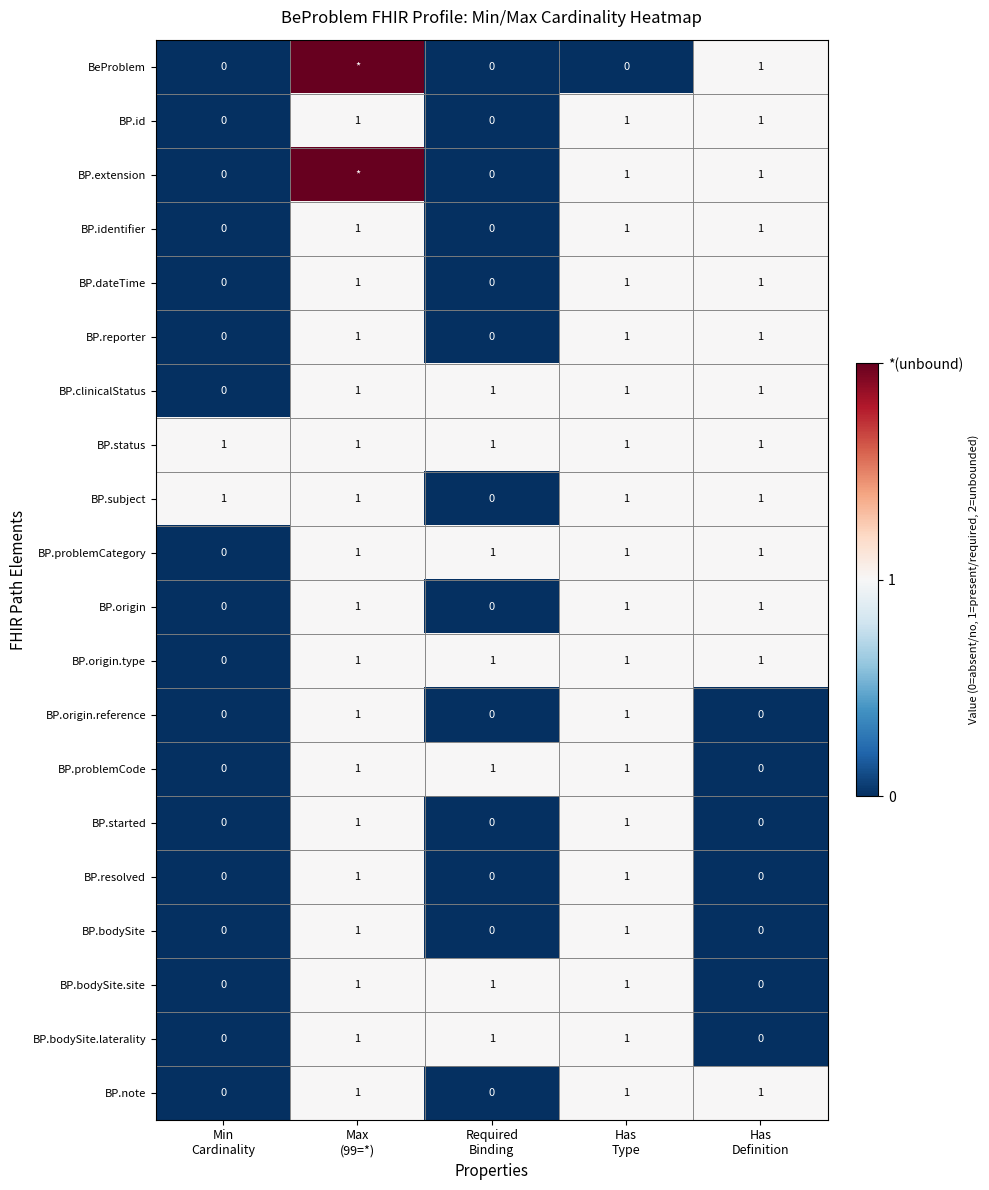

How many BP.dateTime values are between 0 and 1?

5